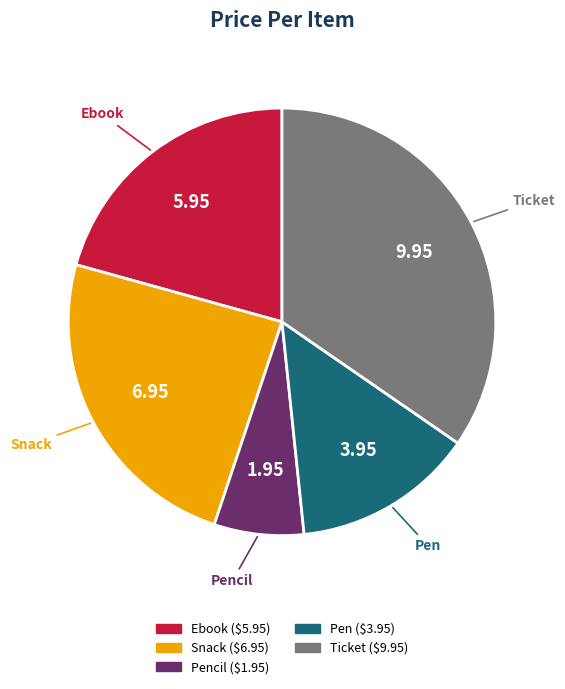

Is there any slice that represents more than half of the pie?

No